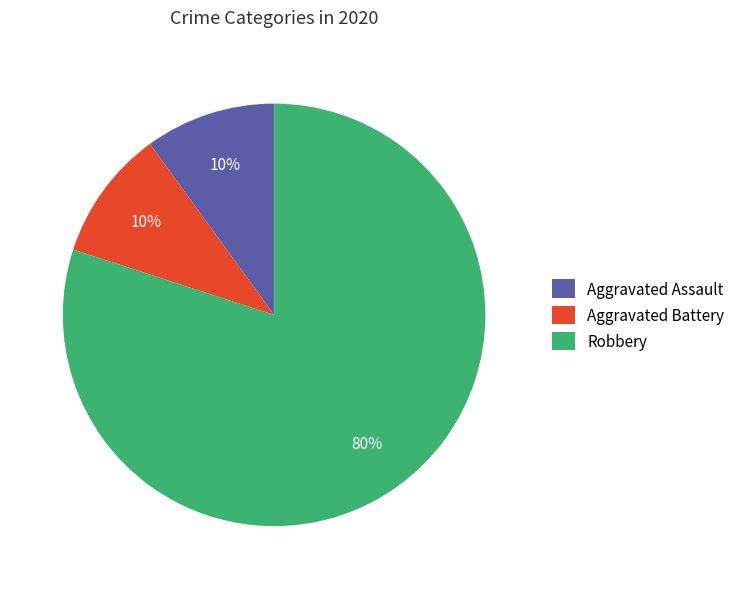

Do Robbery and Aggravated Battery together represent more than half of the pie?

Yes